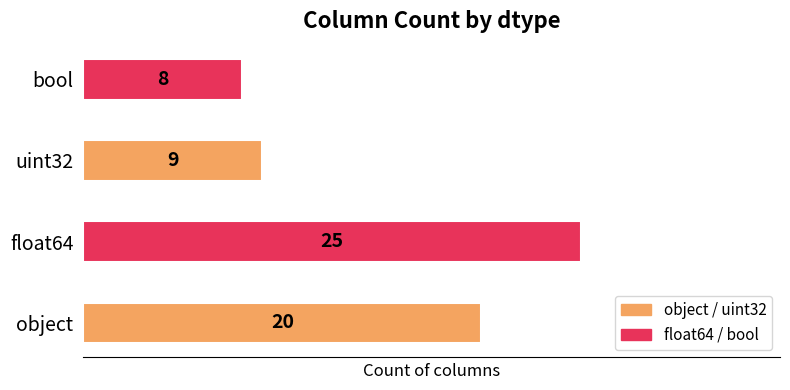

Reading bottom to top, list all the values displayed in this chart.

object=20	float64=25	uint32=9	bool=8